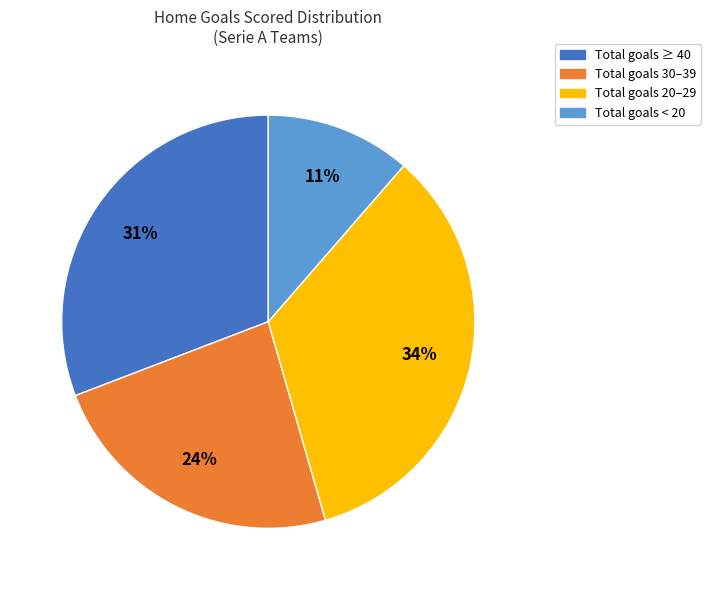

Which category has the biggest portion of the pie?

Total goals 20–29